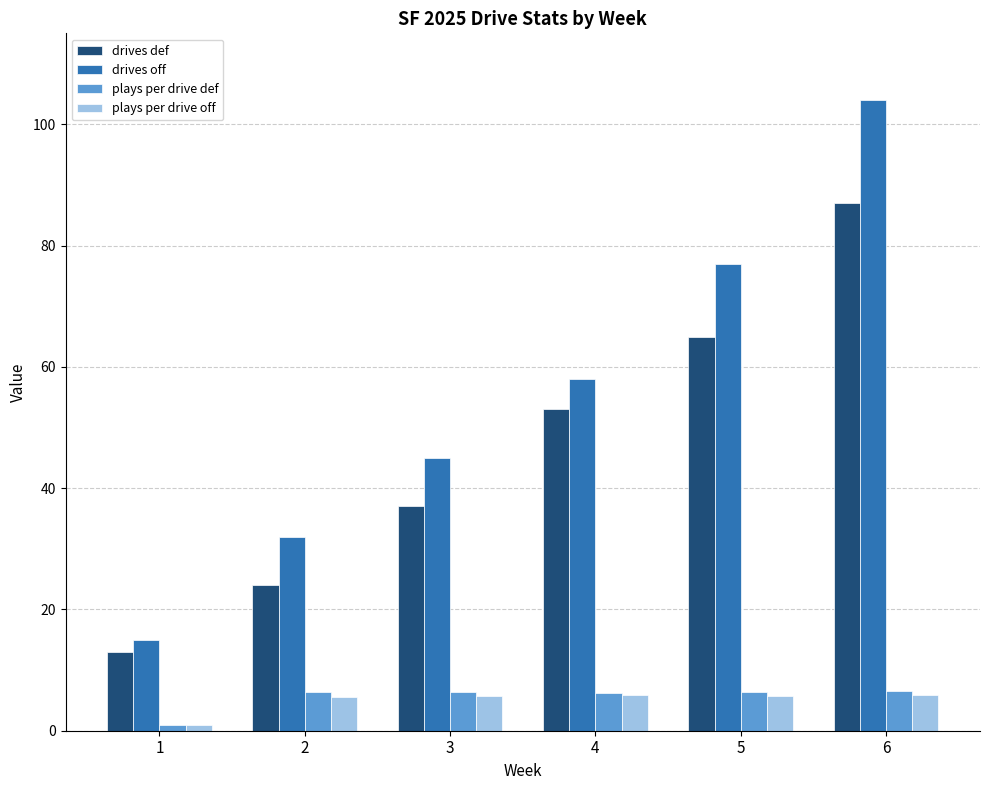

How many distinct data groups are displayed?

4